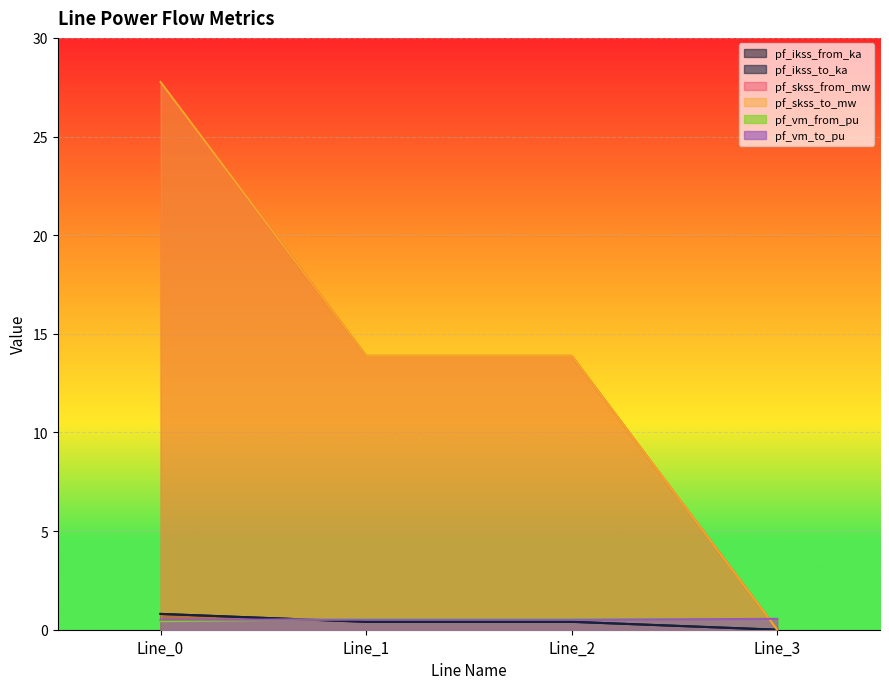

How many values in the pf_skss_from_mw series exceed 13?

3